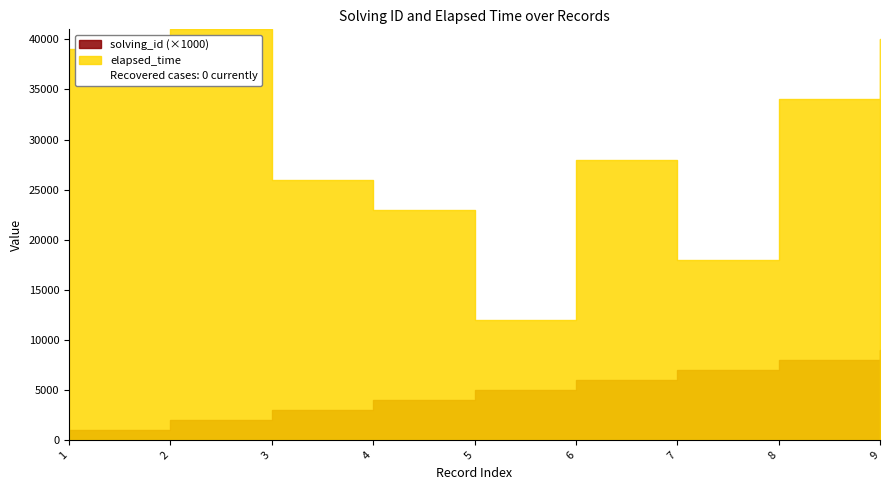

True or false: solving_id has more than 0 points higher than both neighbors.

False